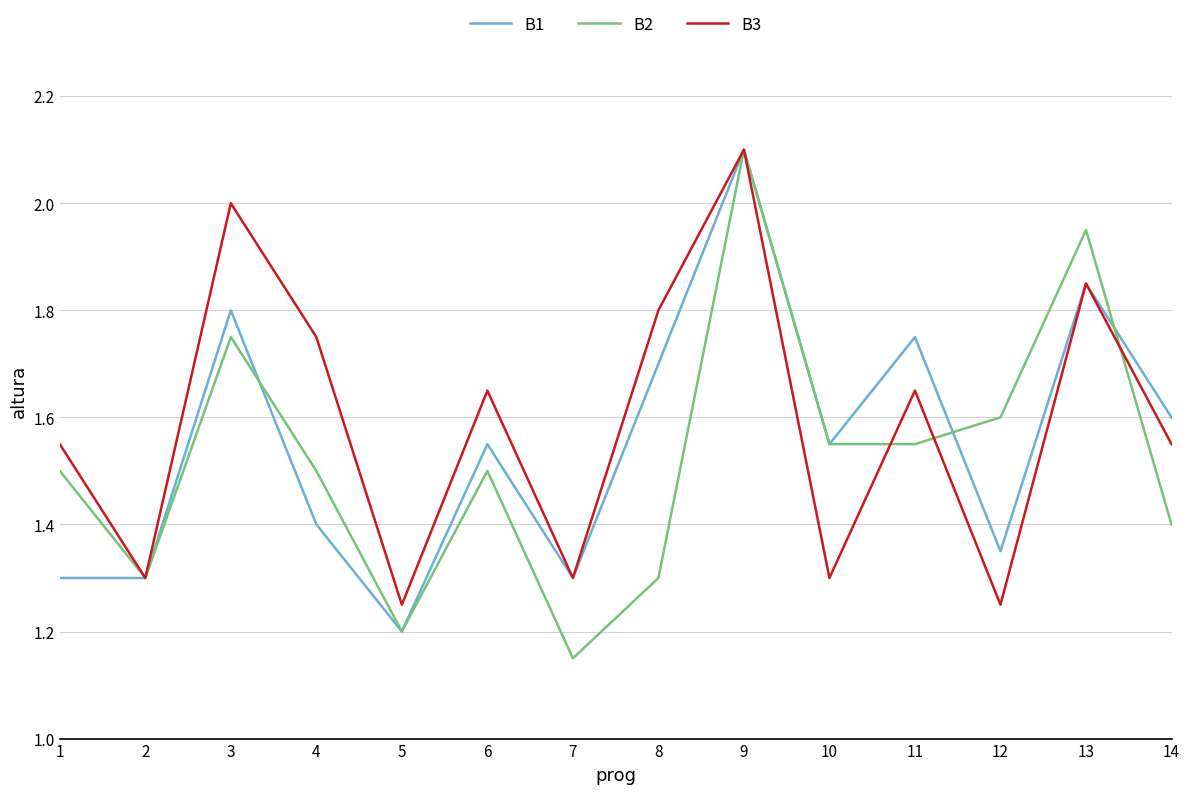

What is the total value across all series at 12?

4.2